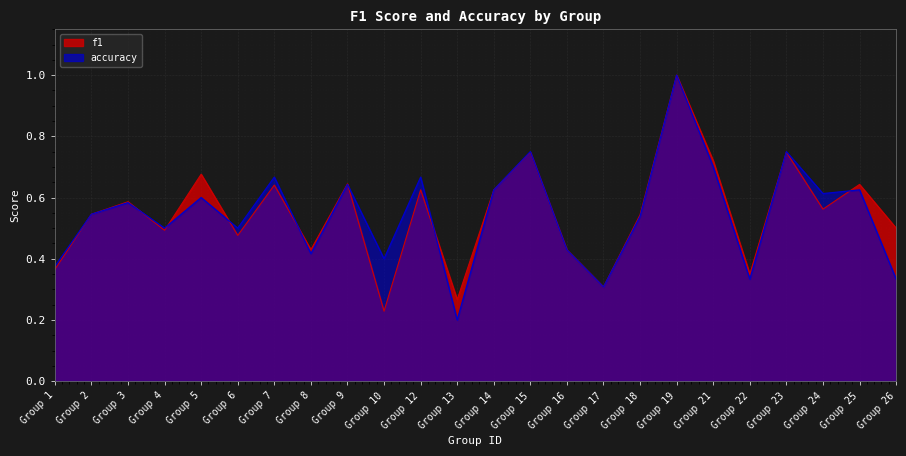

Between Group 2 and Group 17, which series saw the biggest shift?

f1